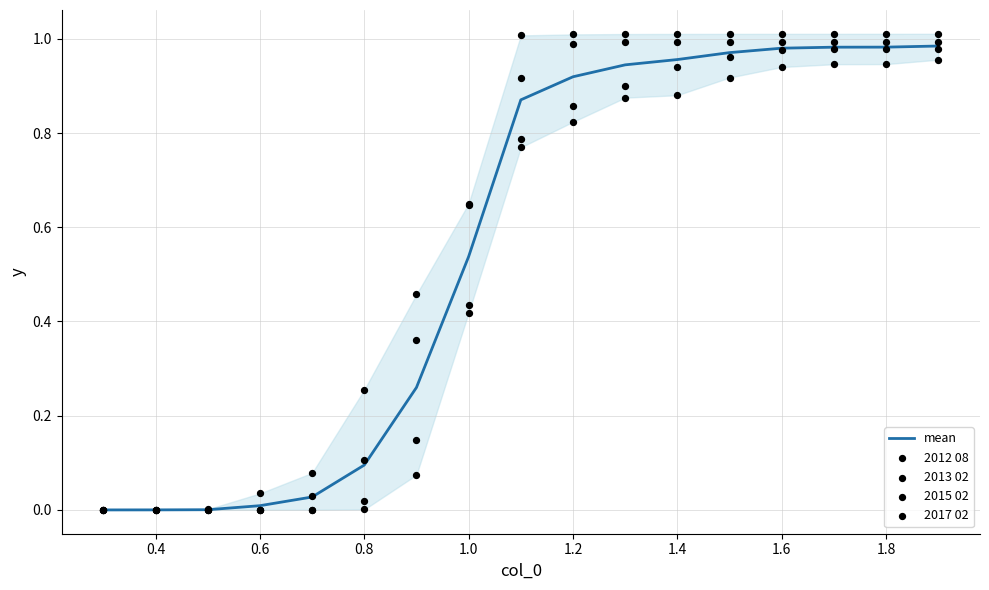

Which series has the largest total across all categories?

2012 08